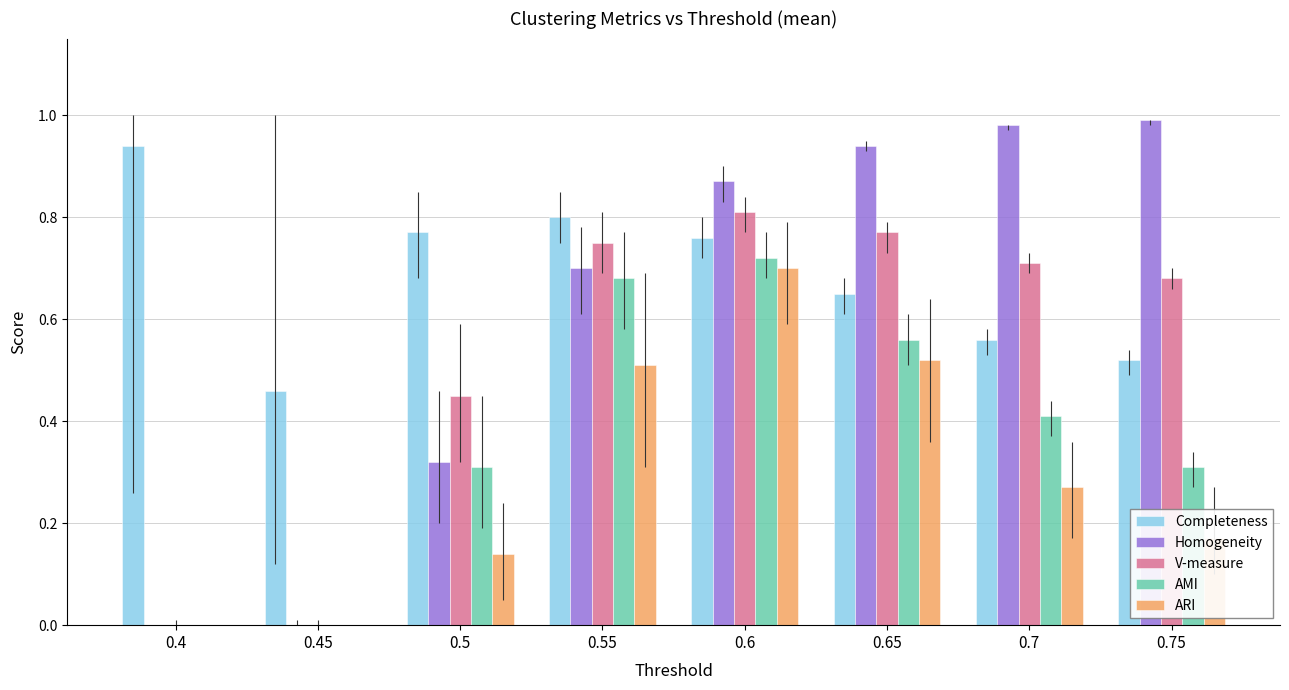

The value of Completeness at 0.55 is 1.2. True or false?

False